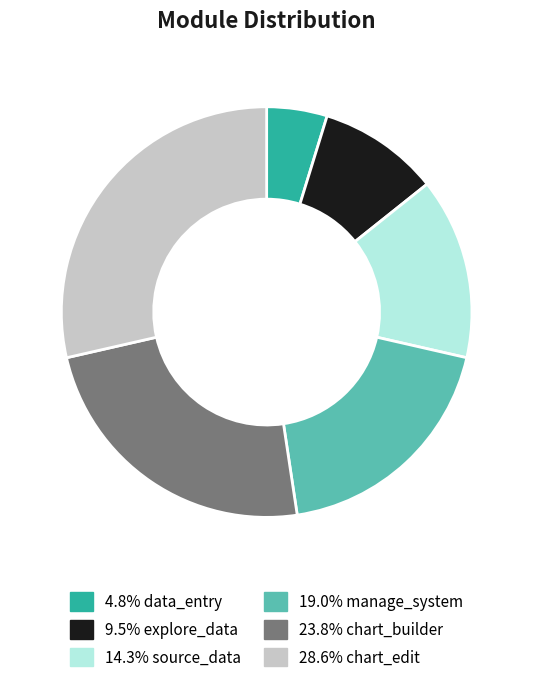

Is there any slice that represents more than half of the pie?

No